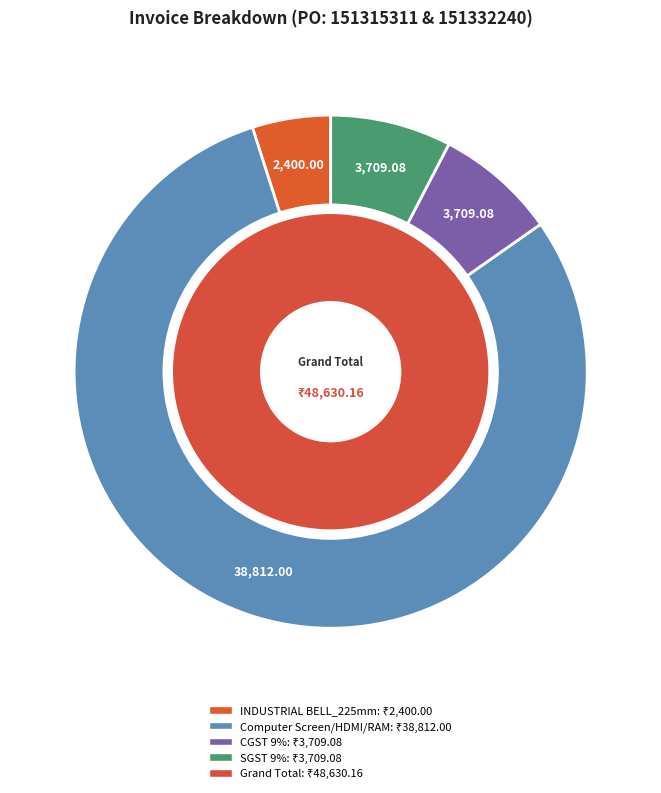

Is it true that INDUSTRIAL BELL_225mm is 5% of the pie?

True